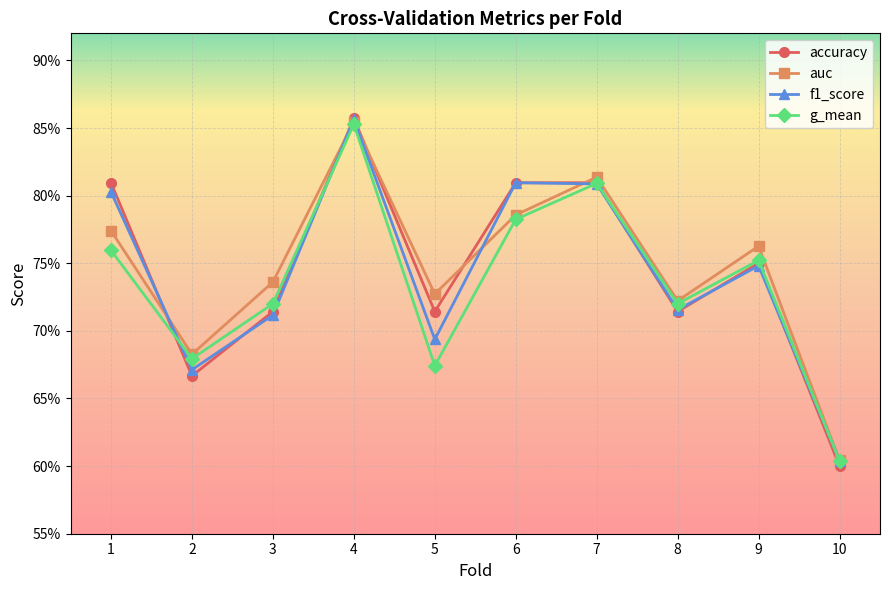

How many interior local peaks does the auc series have?

3